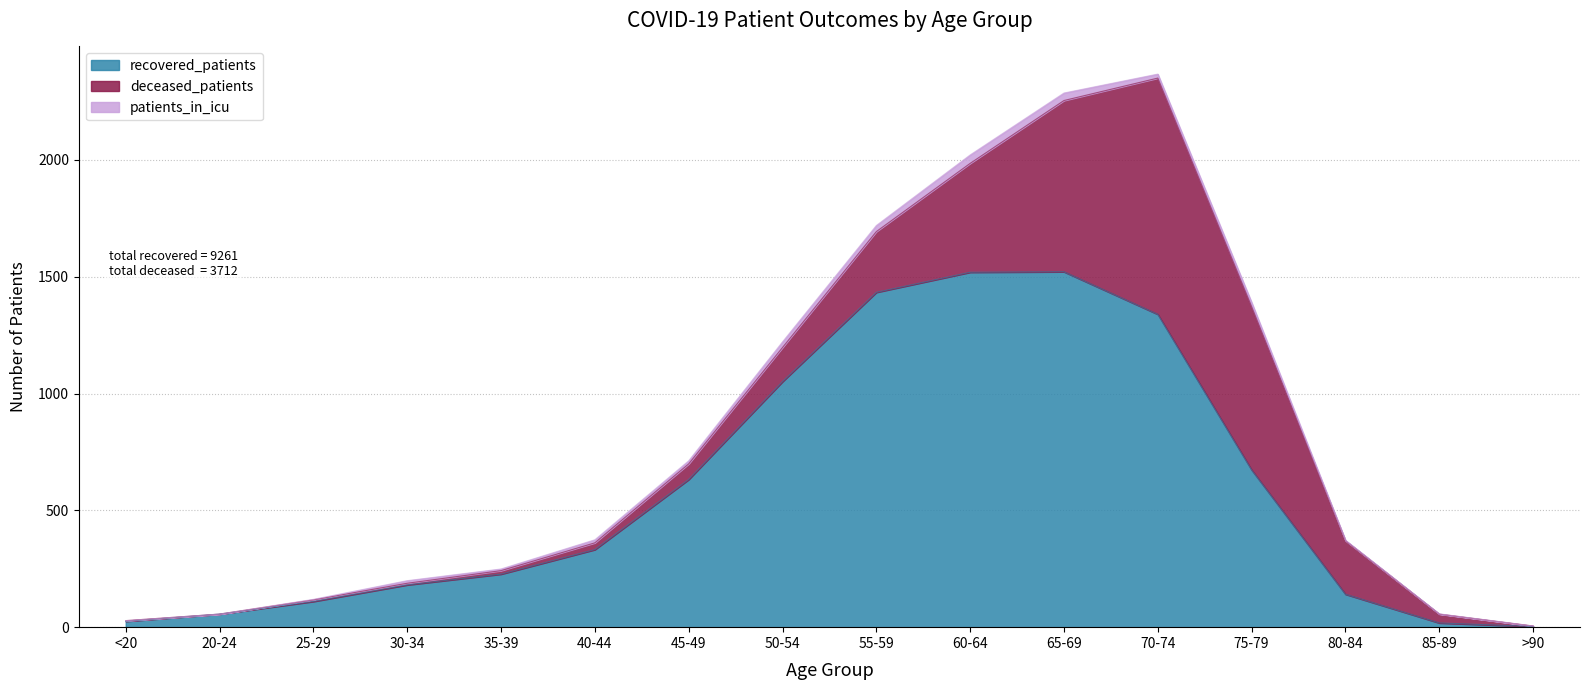

What is the difference between the second highest and second lowest values in the deceased_patients series?

731